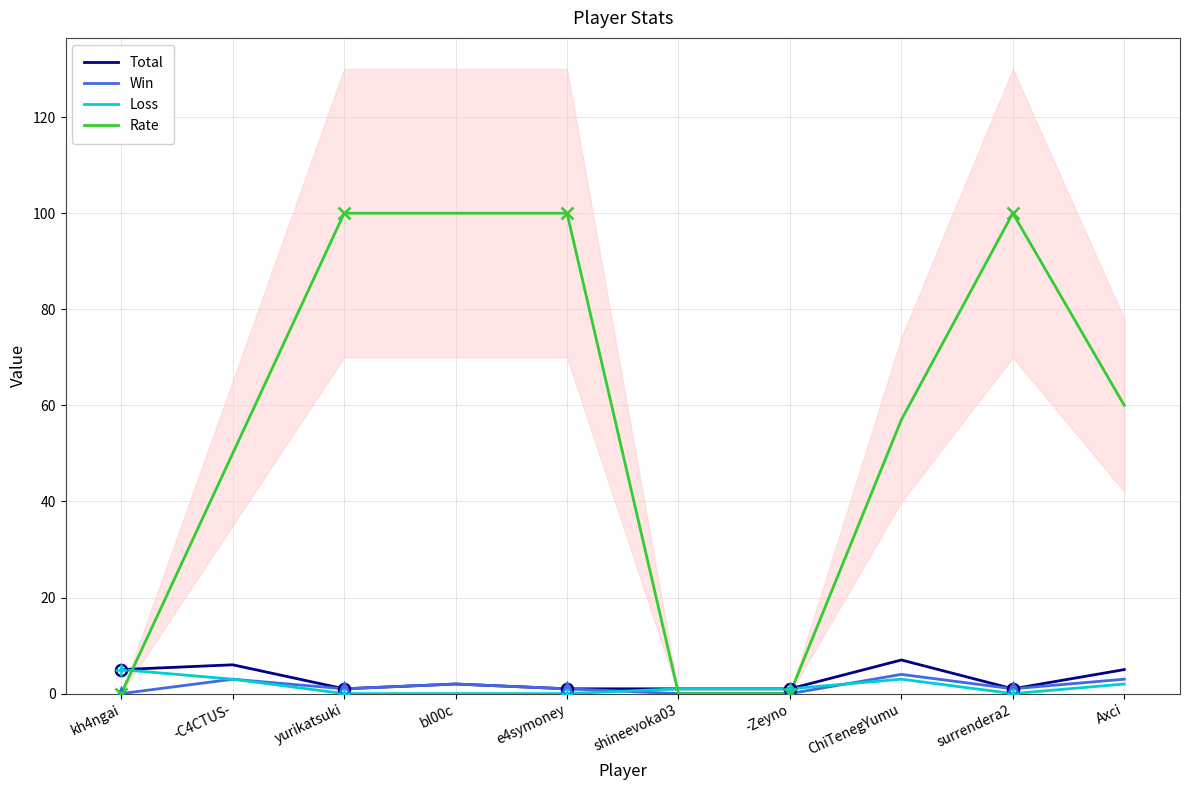

What is the label of the 6th point from the left?

shineevoka03